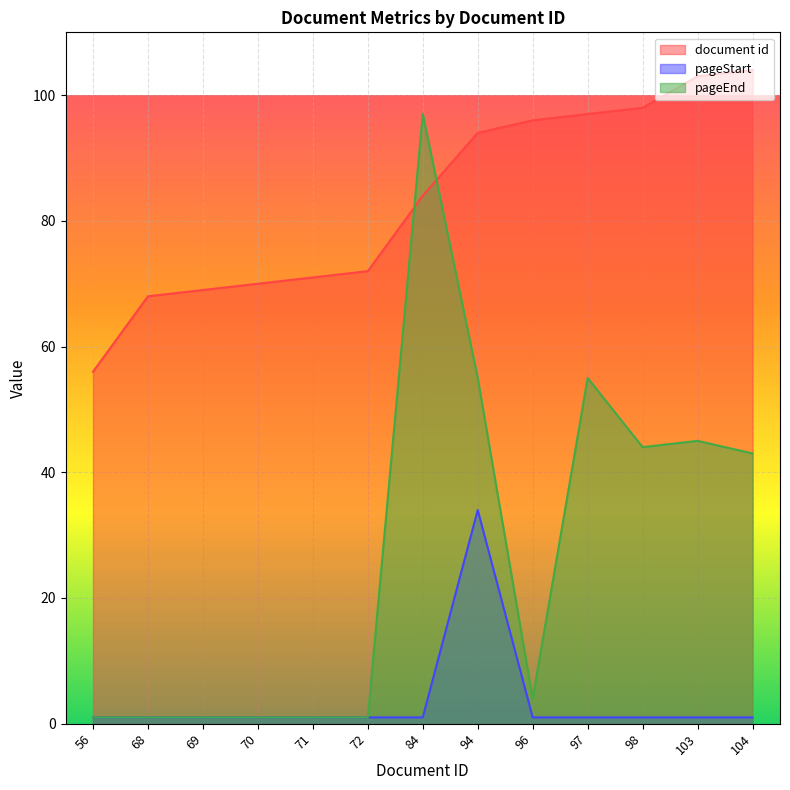

The value of document id at 56 is 56. True or false?

True